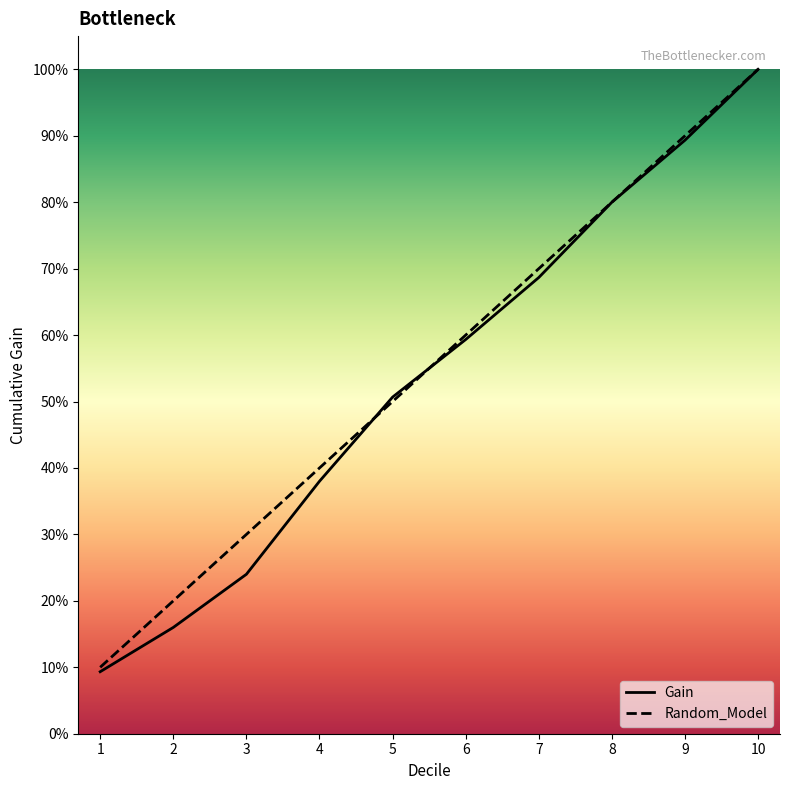

True or false: Gain has more than 1 points higher than both neighbors.

False